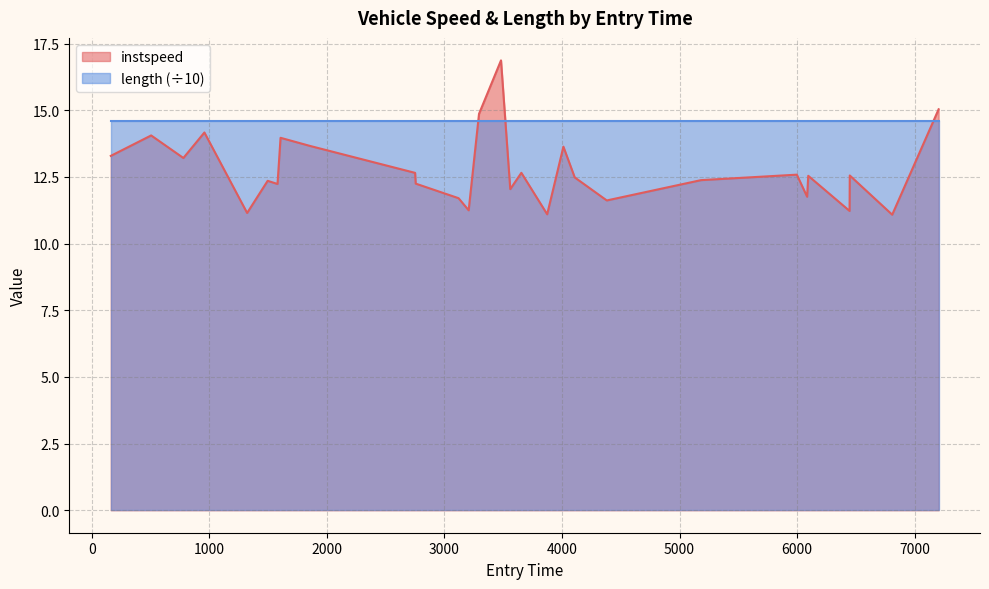

How many points are higher than both their immediate neighbors (excluding endpoints)?

10